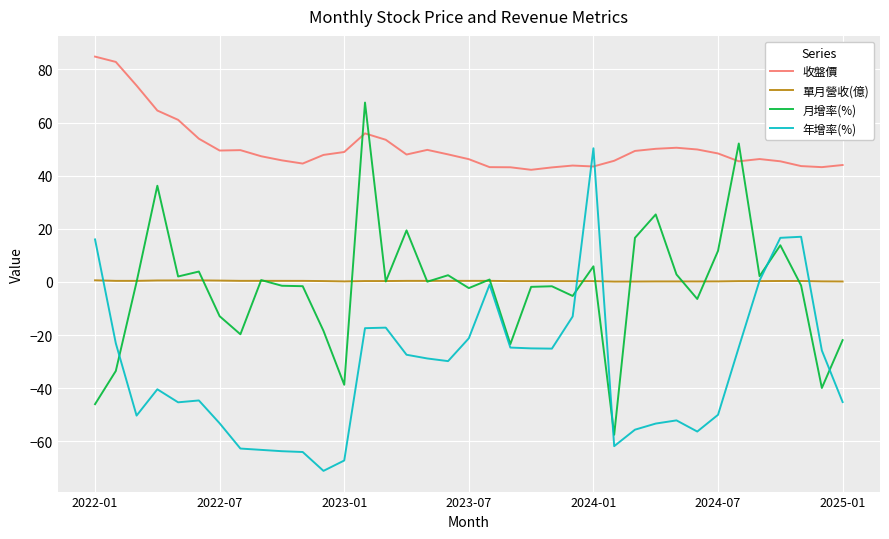

Is this an area chart (filled region under the line)?

No